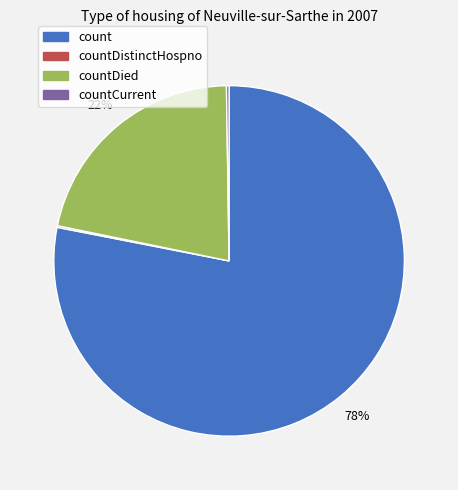

Is there a majority slice in this chart?

Yes